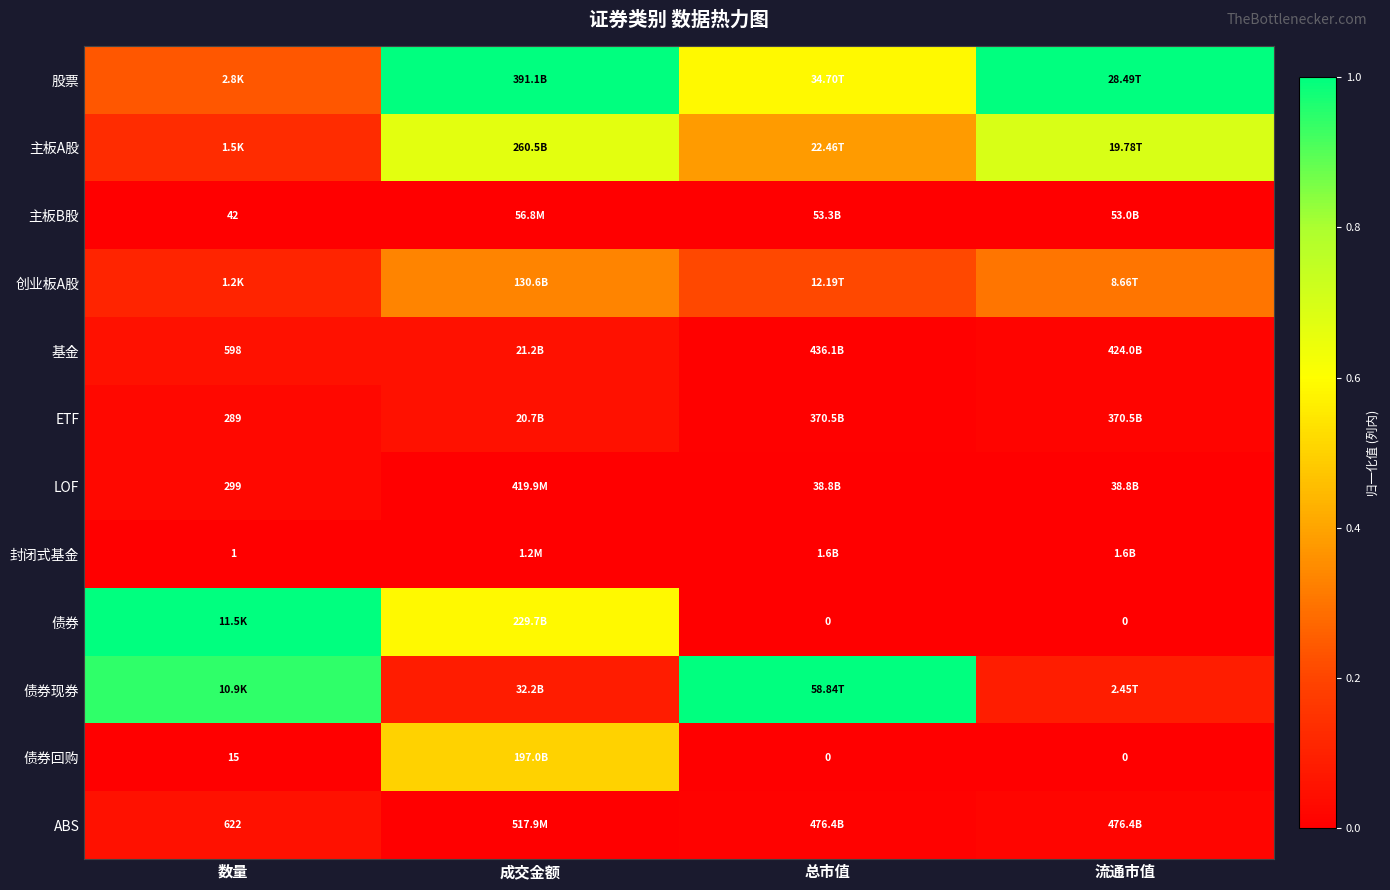

What is the highest value of the 债券现券 series?

1.0